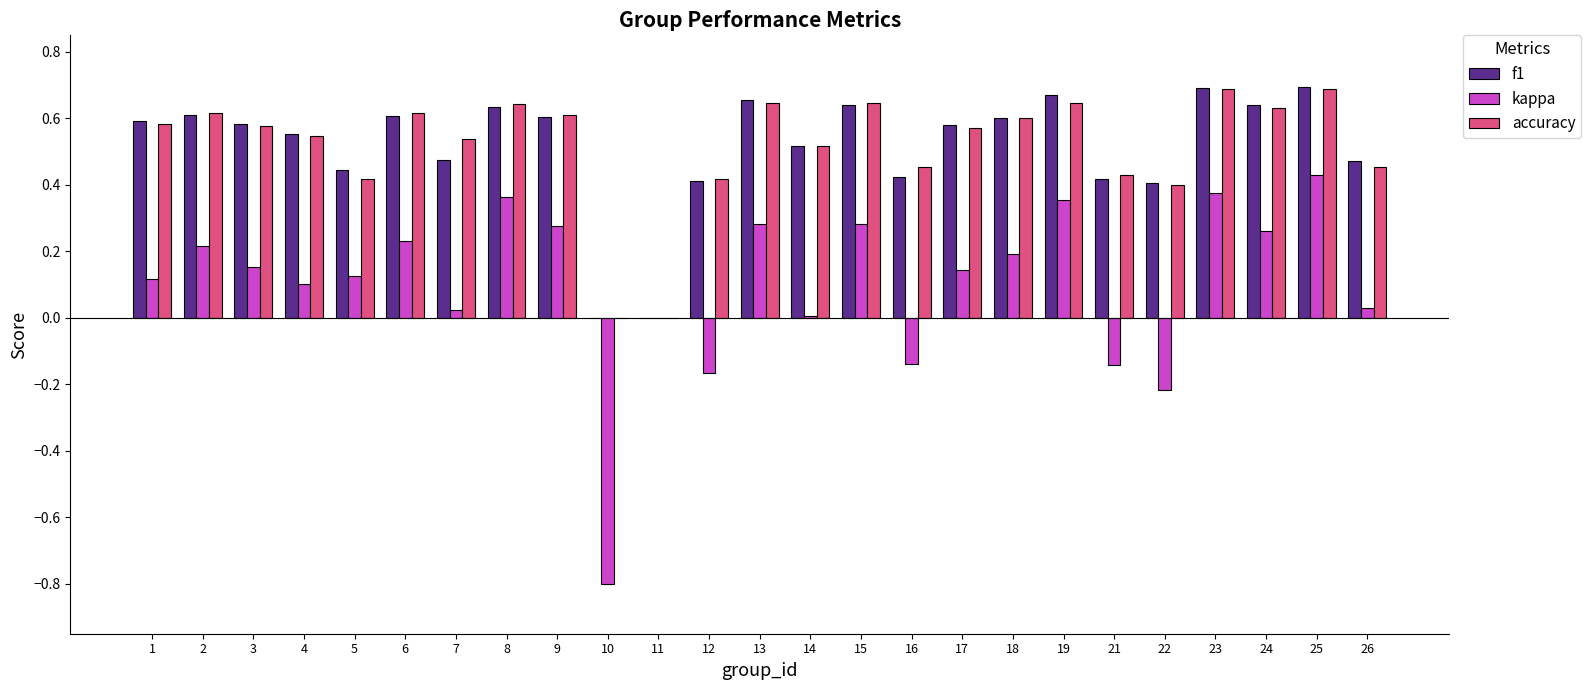

Which series has the widest spread of values?

kappa